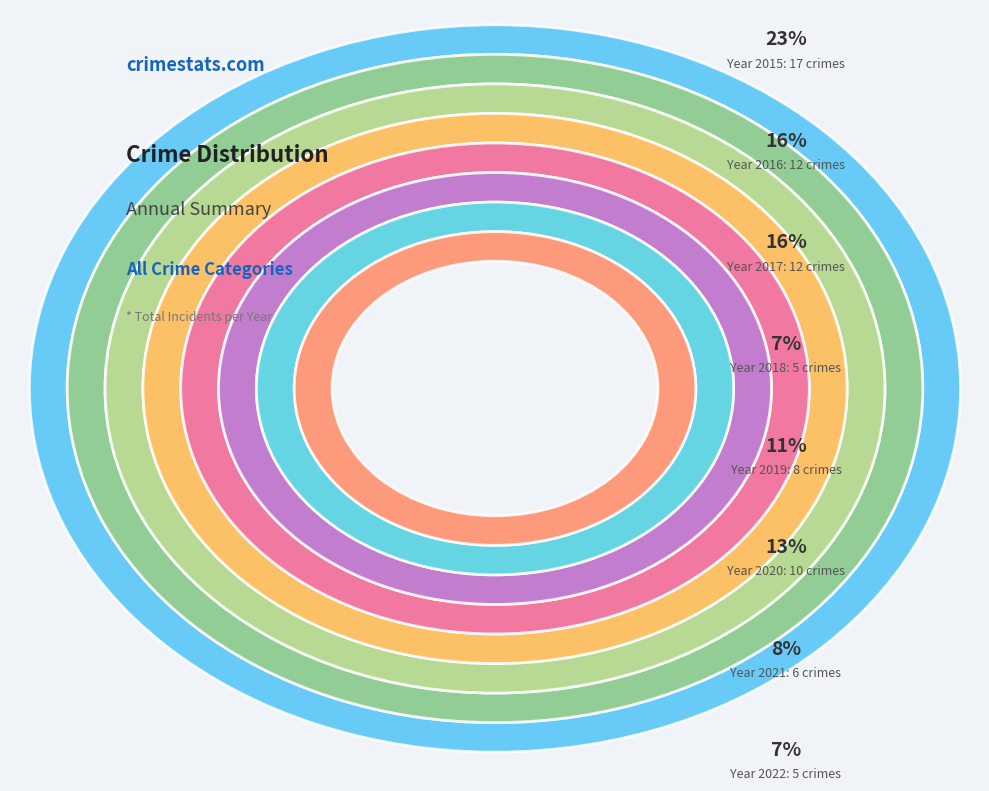

What is the smallest slice in the pie chart?

2018